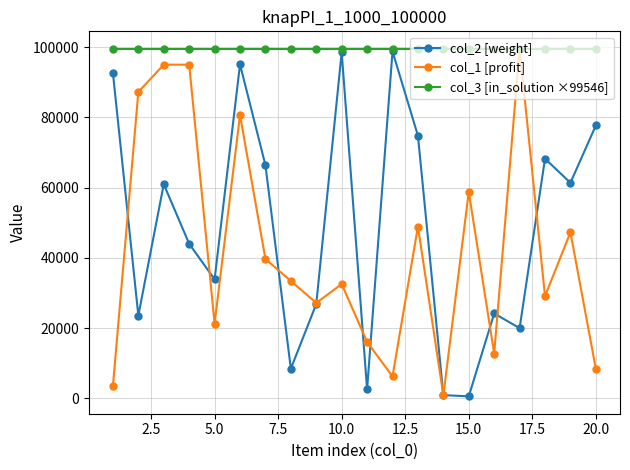

True or false: col_2 [weight] has more than 0 points higher than both neighbors.

True